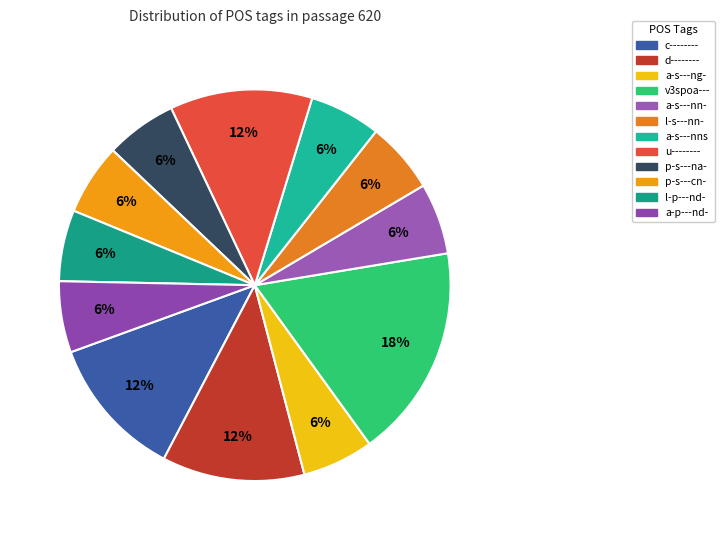

How many slices are in this pie chart?

12